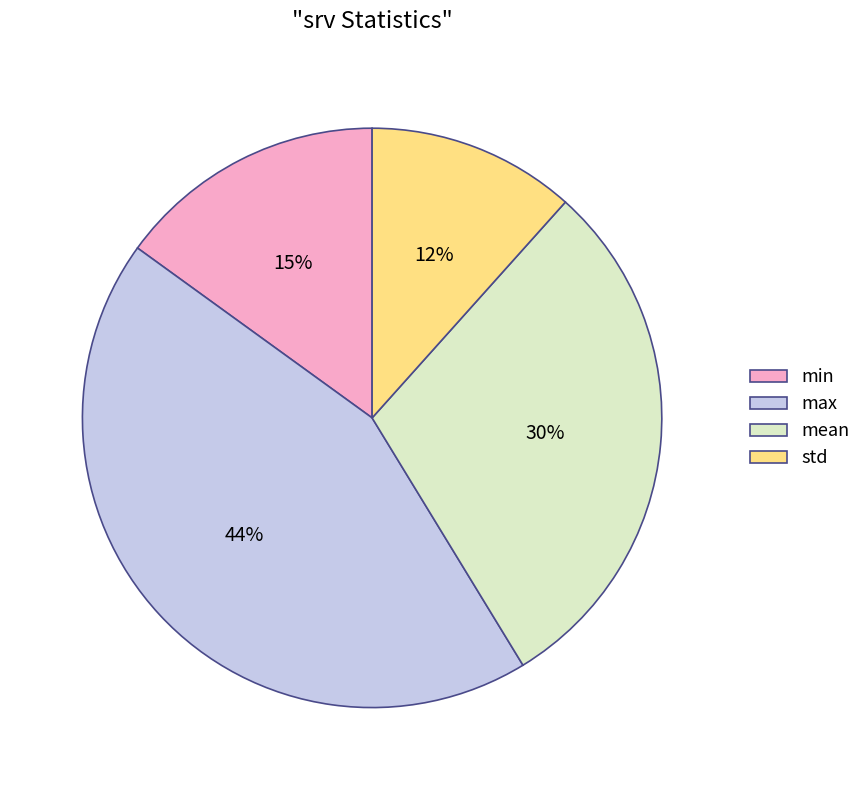

Does any single category account for the majority?

No